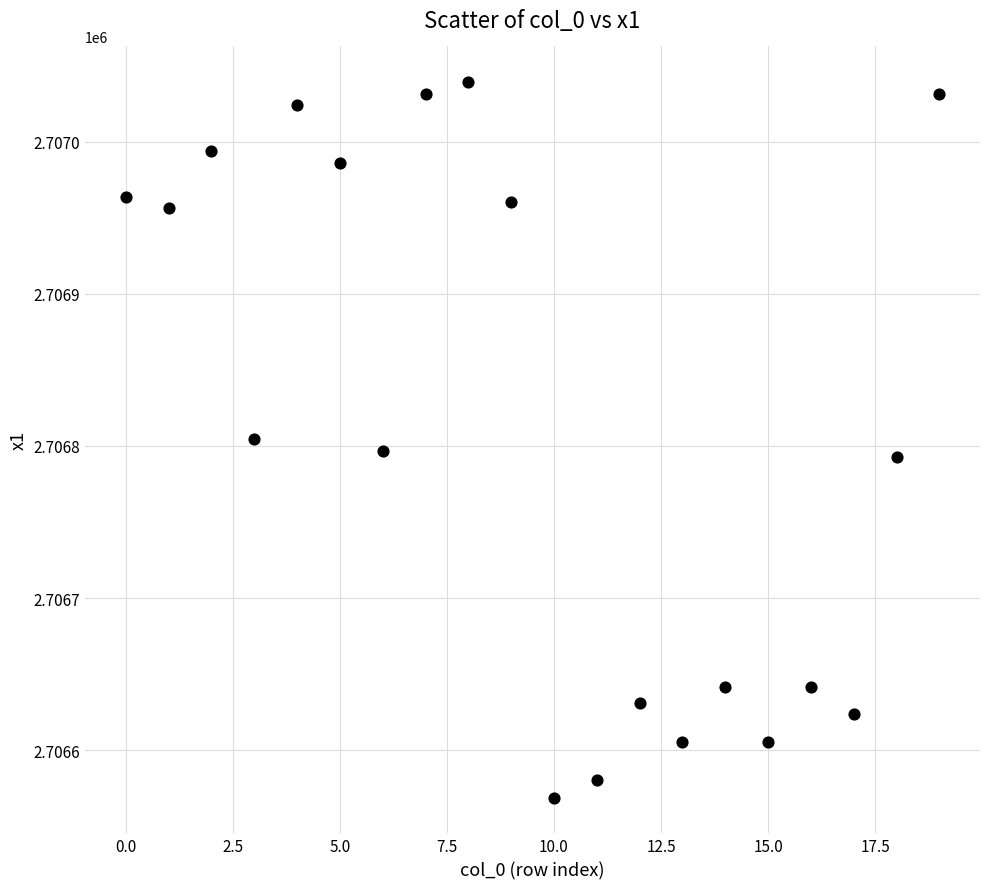

What is the range of Y values (max minus min)?

470.2